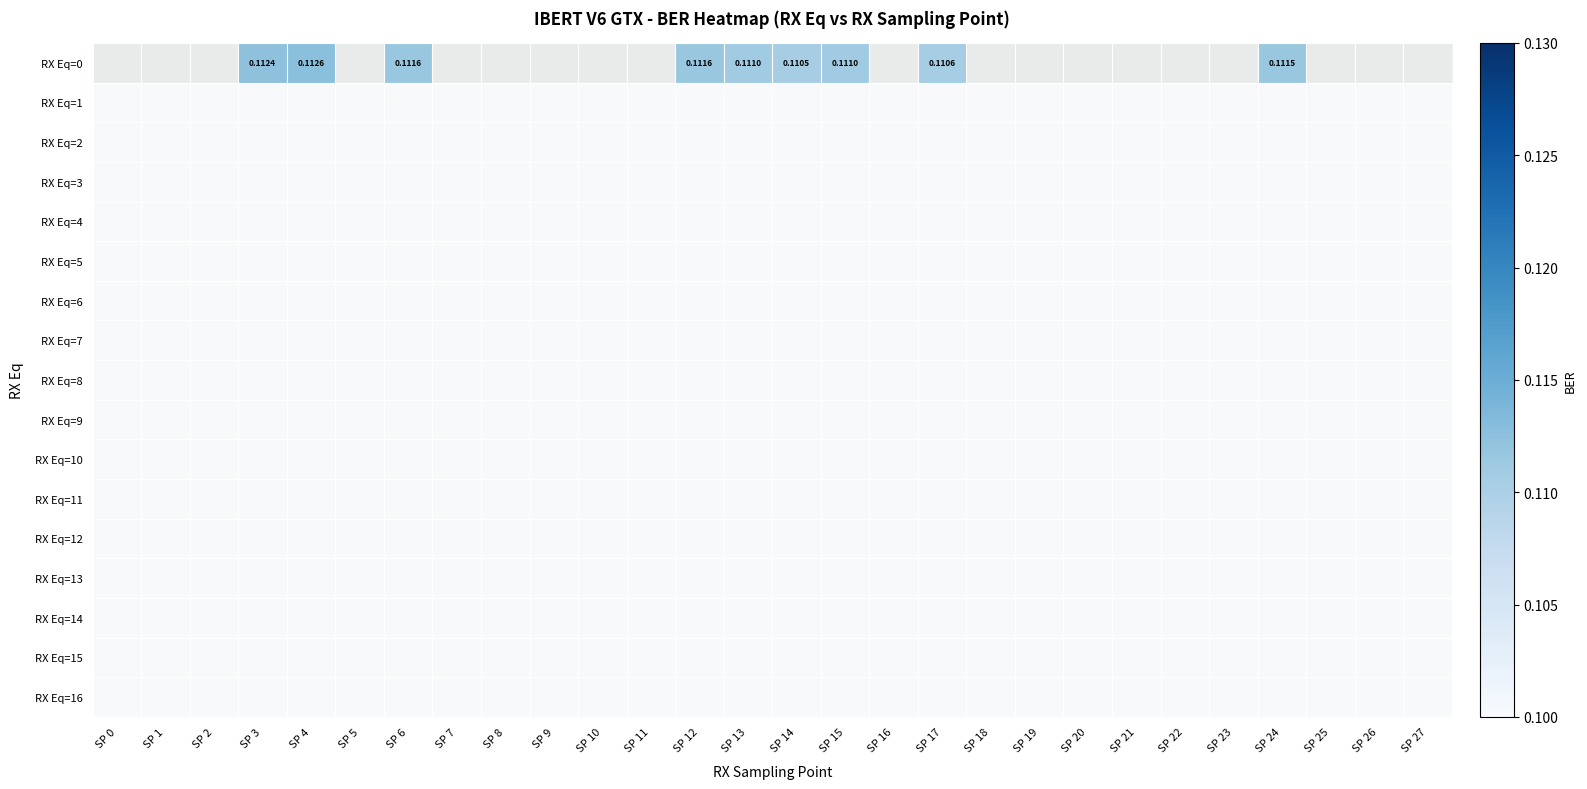

Which category has the lowest value across all series?

SP 14